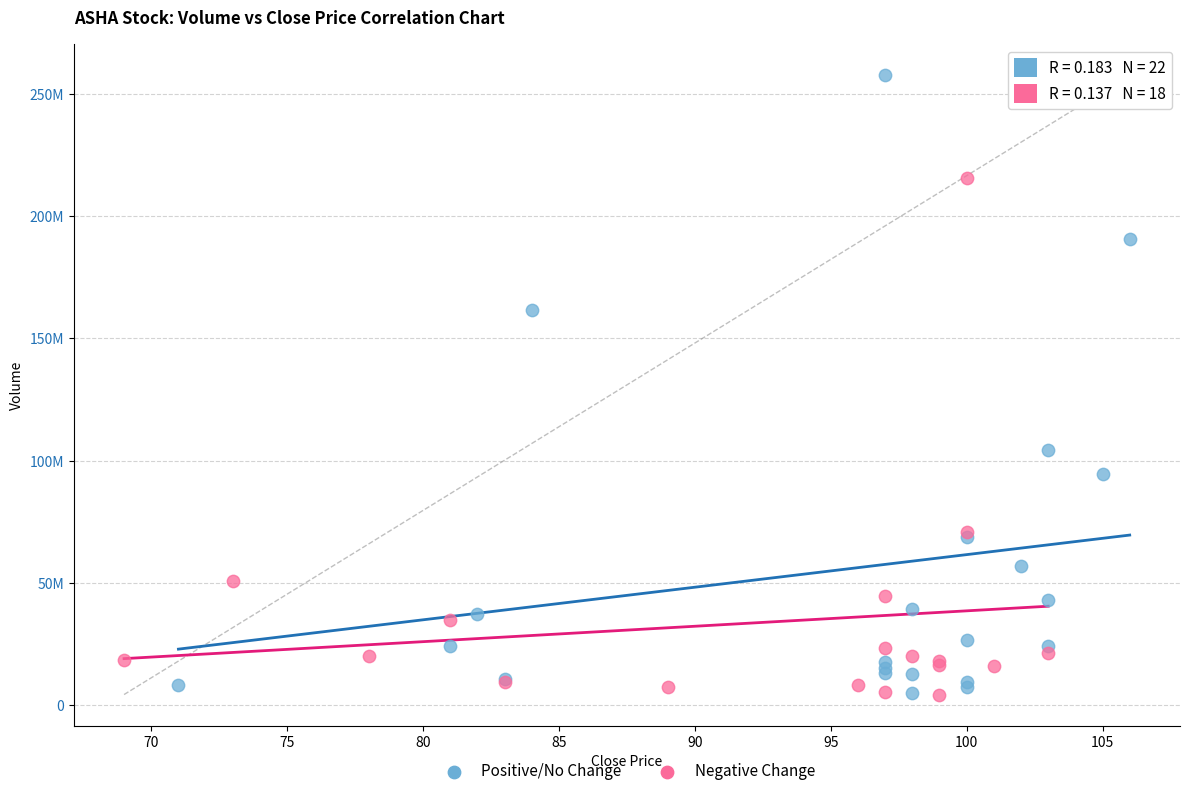

Which series has the widest spread of Y values?

Positive/No Change